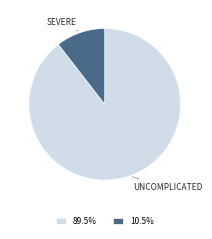

Is the sum of 10.5% and 89.5% greater than half?

Yes